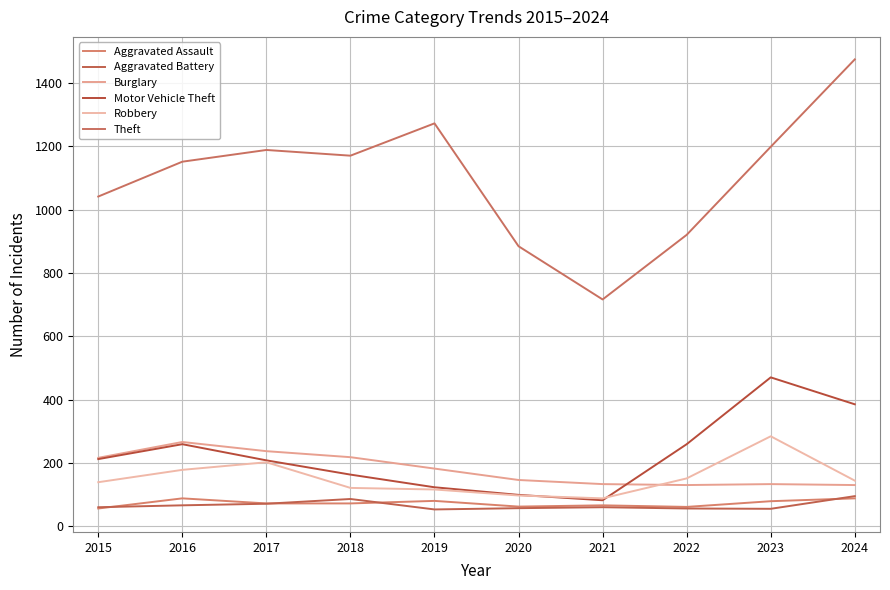

Does the chart display data point markers on the line(s)?

No